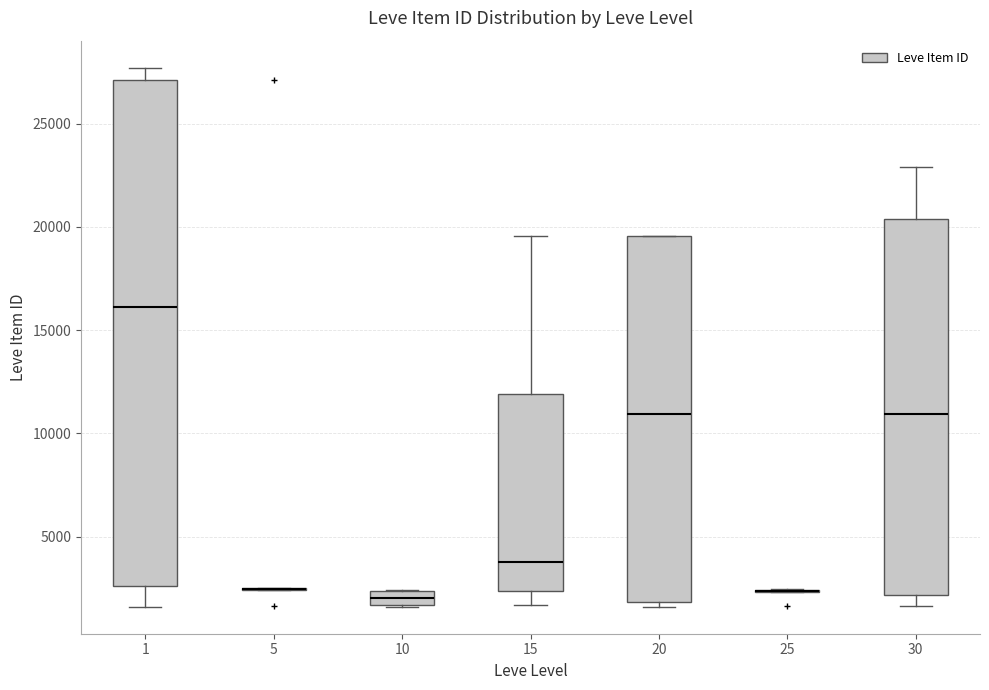

Which box is the tallest, from its lower edge to its upper edge?

1